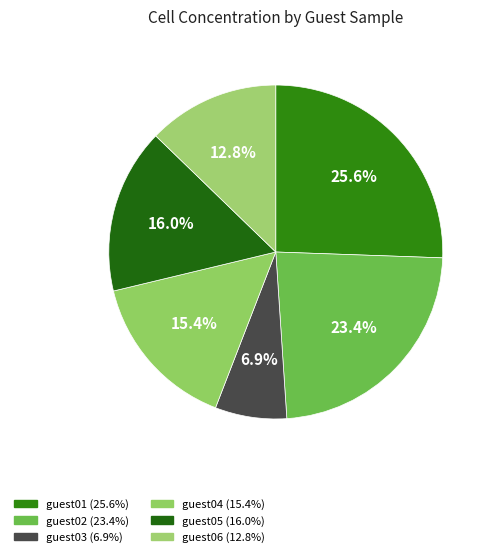

Combined, do guest02 and guest03 account for over 50%?

No